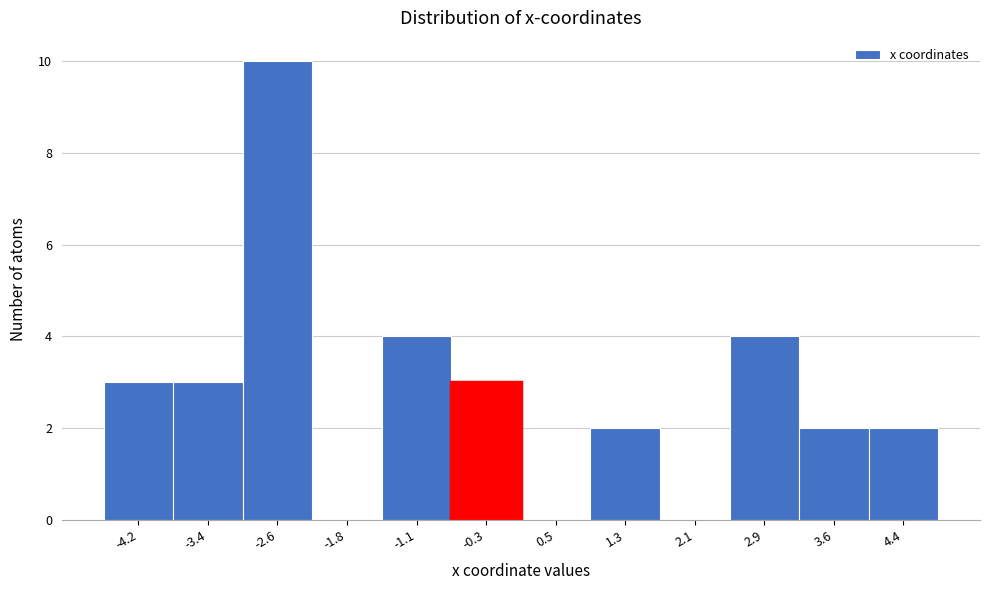

Reading right to left, list all the values displayed in this chart.

4.4=2	3.6=2	2.9=4	2.1=0	1.3=2	0.5=0	-0.3=3	-1.1=4	-1.8=0	-2.6=10	-3.4=3	-4.2=3